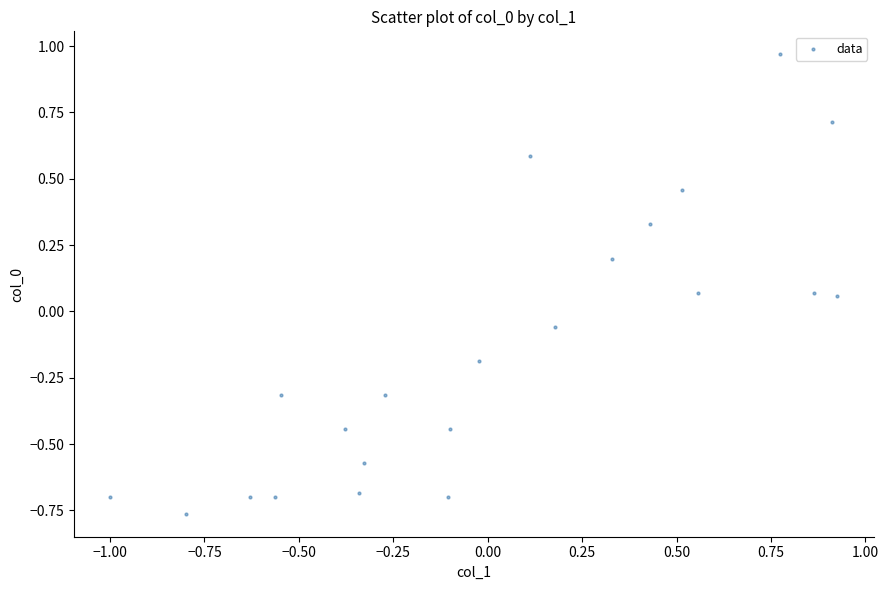

What is the range of X values (max minus min)?

1.9